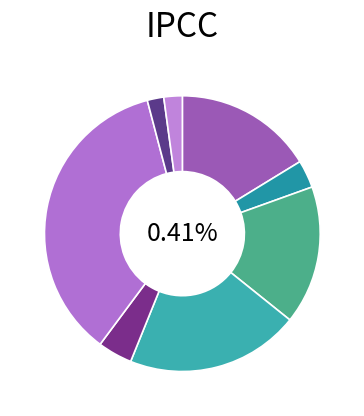

What percentage is the Kopiko Black 3 in One Promo Twin slice, to the nearest percent?

16%